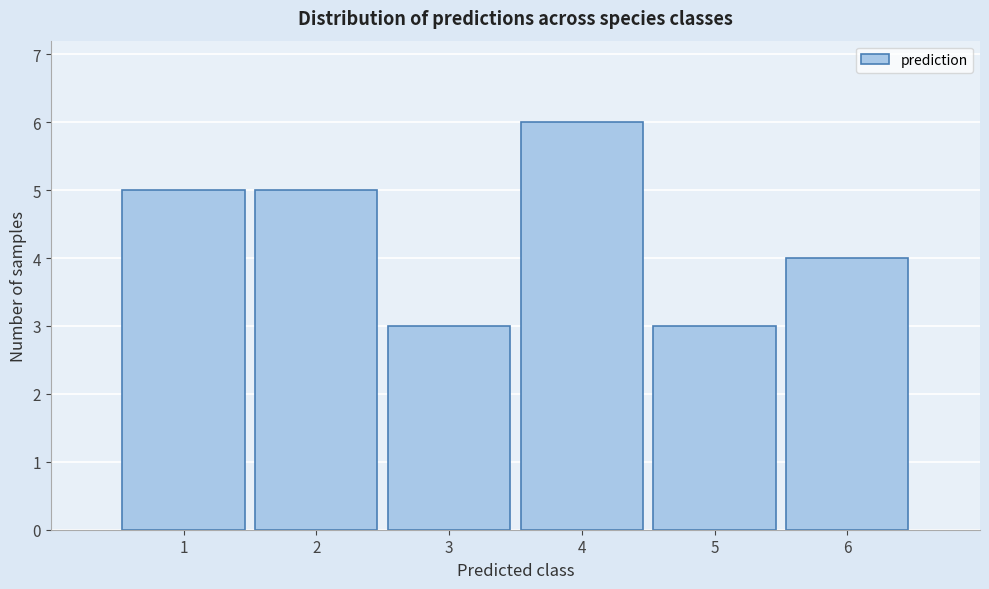

Reading left to right, list all the values displayed in this chart.

5	5	3	6	3	4